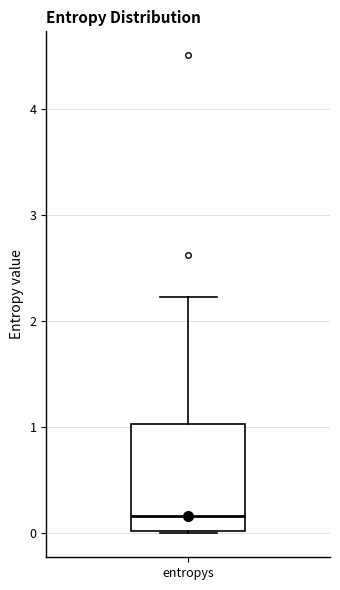

Transcribe this box plot: give where the median line is, the range the box spans, and where the two whiskers end, as read against the y-axis. The values are not printed on the chart, so give them approximately, as read against the axis.

median 0.2, box 0.0 to 1.0, whiskers 0.0 to 2.2